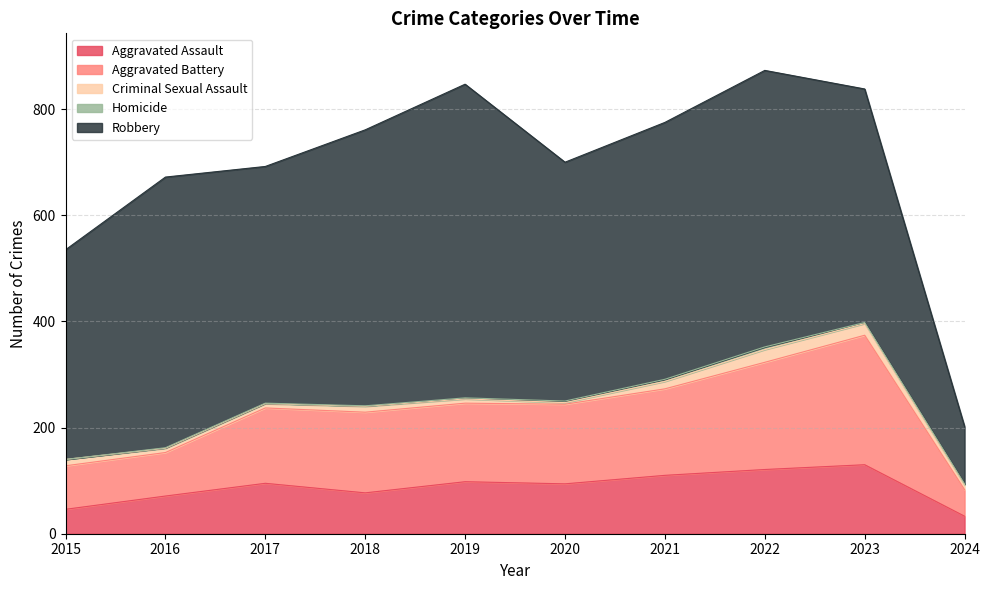

Where does the Homicide series first go above 2?

2020